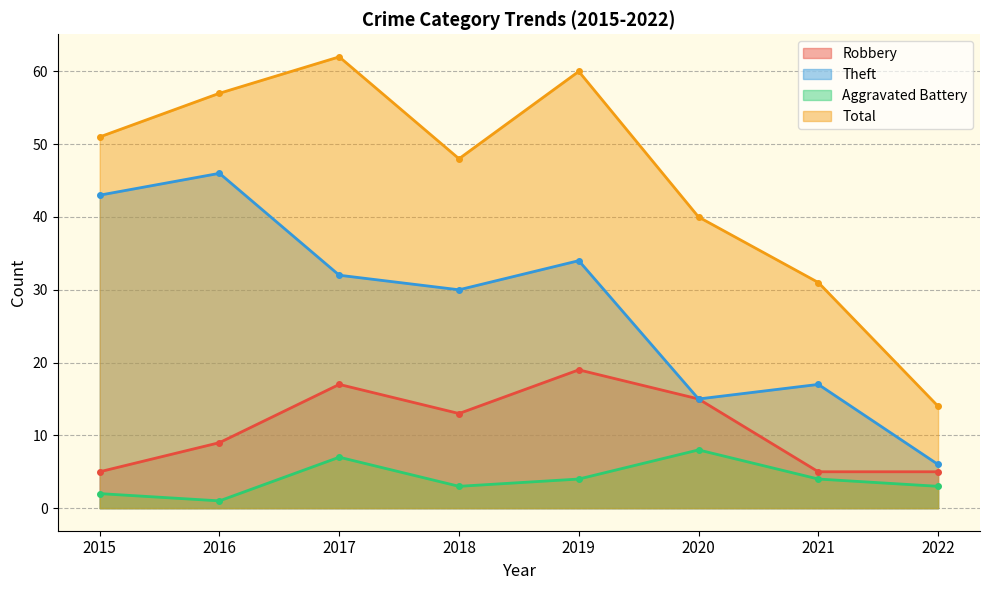

How many interior local valleys does the Robbery series have?

1